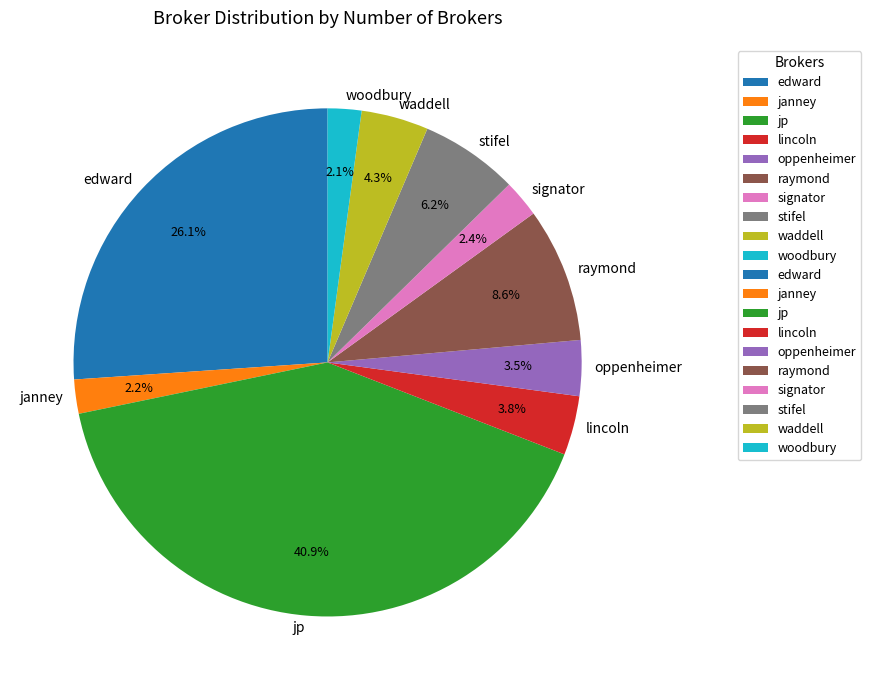

How many segments does this pie chart have?

10